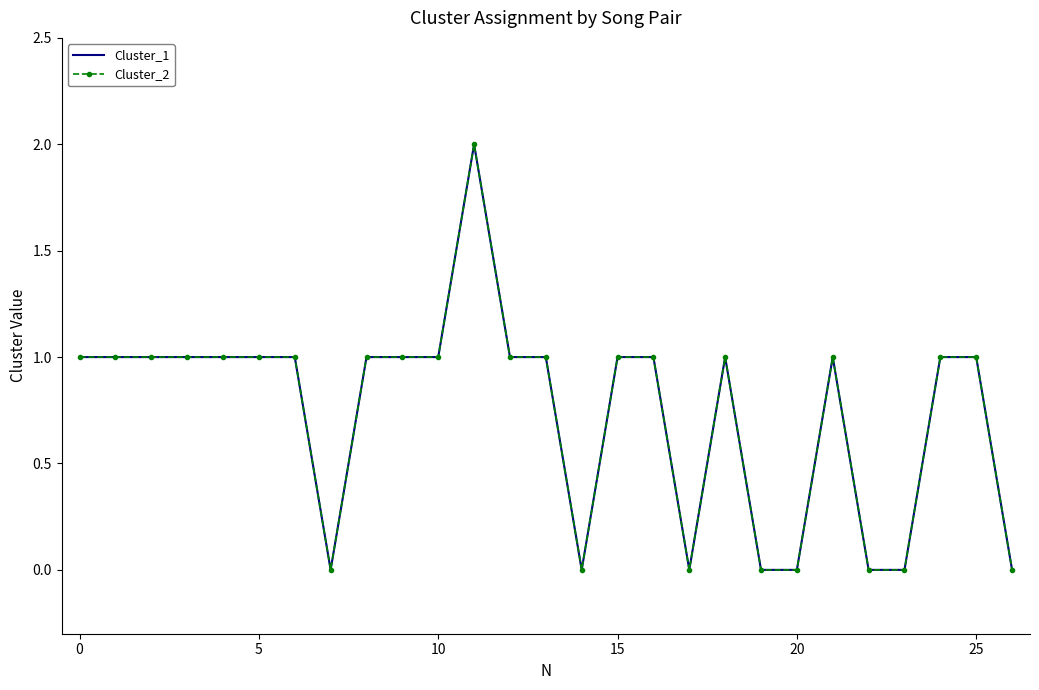

What is the value of the Cluster_2 point at the 17th from the left?

1